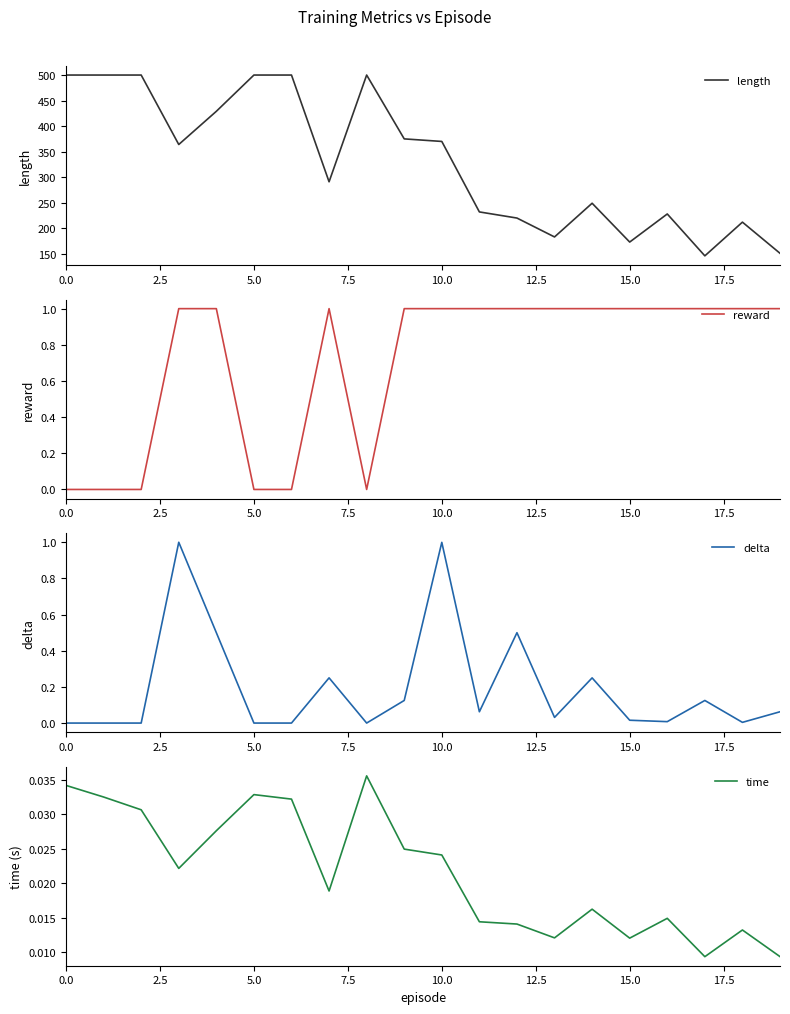

At how many categories does at least one series exceed 49?

20